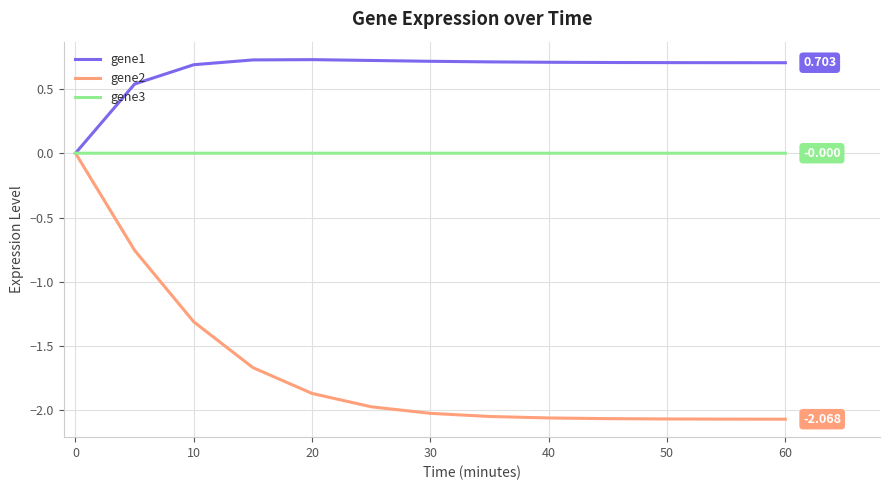

What are all the series names shown in the legend?

gene1, gene2, gene3